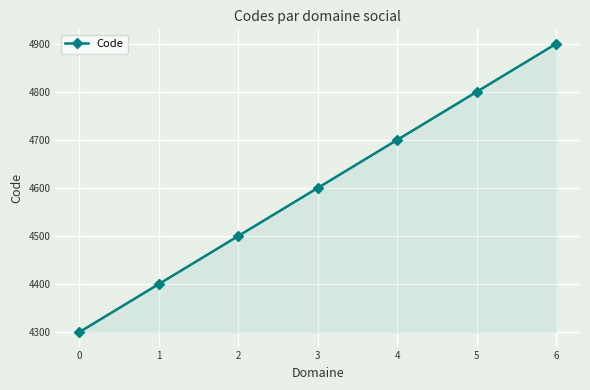

Rank the categories by value from highest to lowest.

6, 5, 4, 3, 2, 1, 0